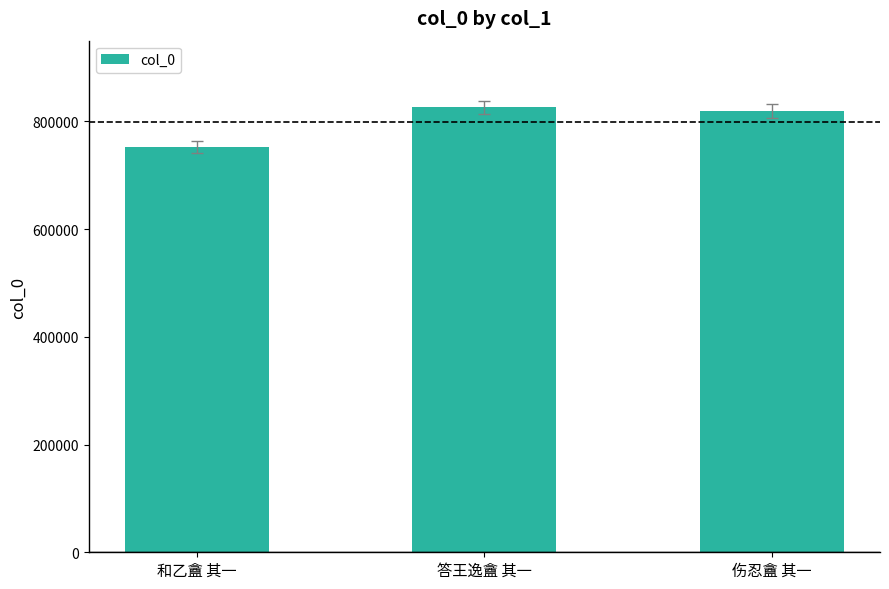

The chart shows a value of 752378 at 和乙盦 其一. True or false?

True